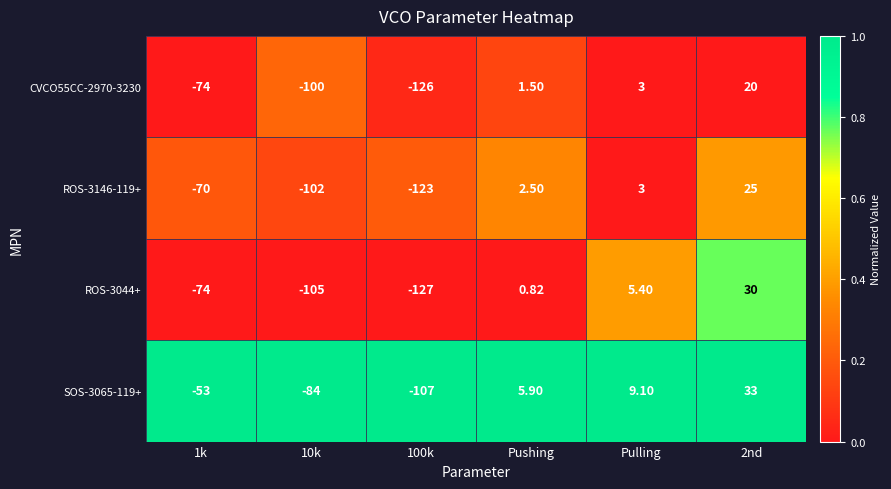

Between 1k and 10k, which series saw the biggest shift?

ROS-3146-119+